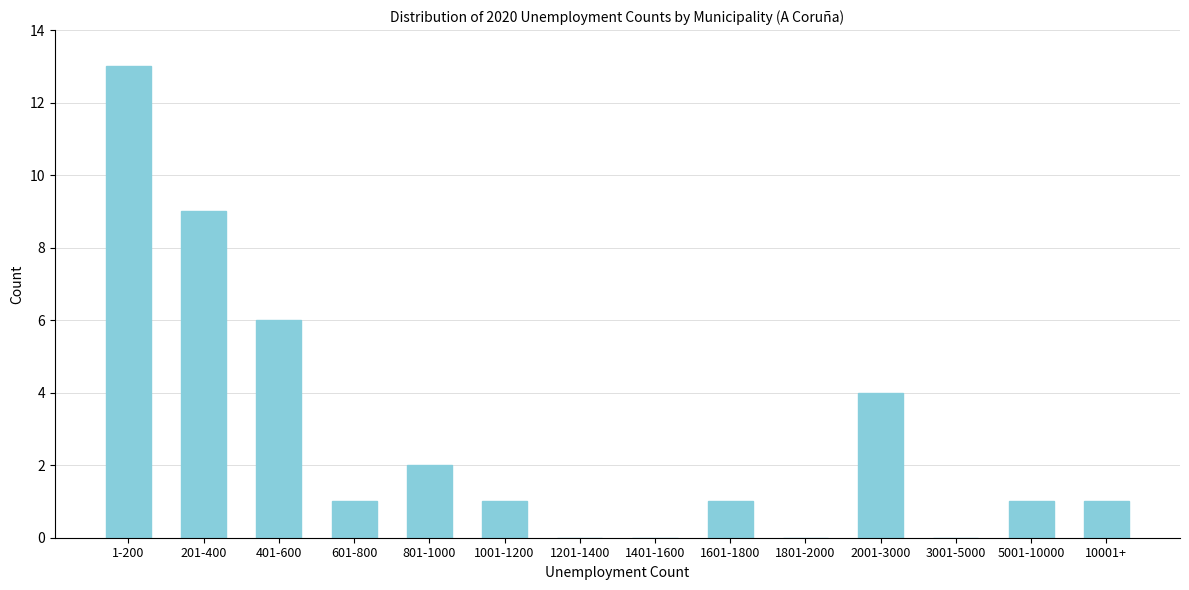

Reading left to right, what are all the values shown in this chart?

1-200=13	201-400=9	401-600=6	601-800=1	801-1000=2	1001-1200=1	1201-1400=0	1401-1600=0	1601-1800=1	1801-2000=0	2001-3000=4	3001-5000=0	5001-10000=1	10001+=1